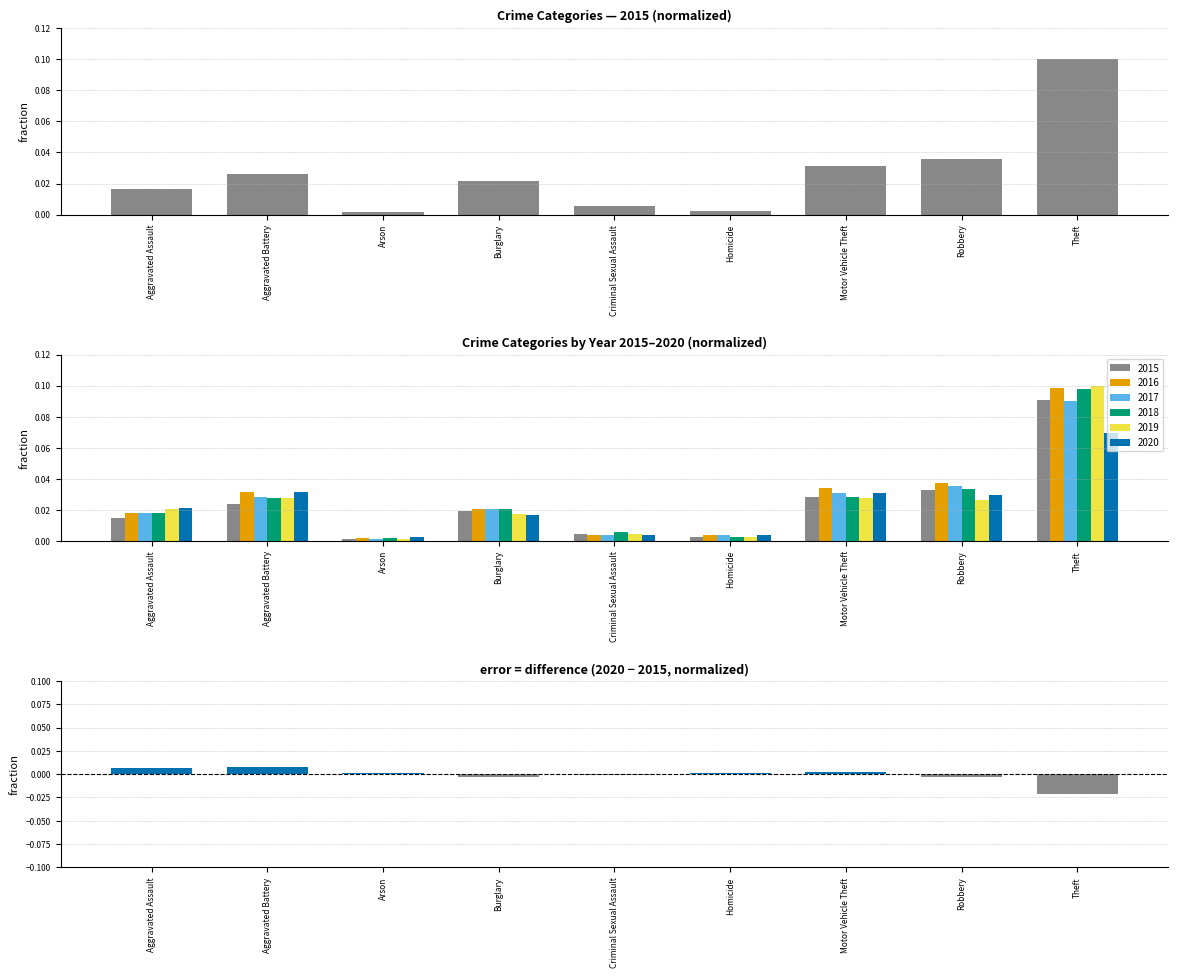

Are the bars horizontal?

No